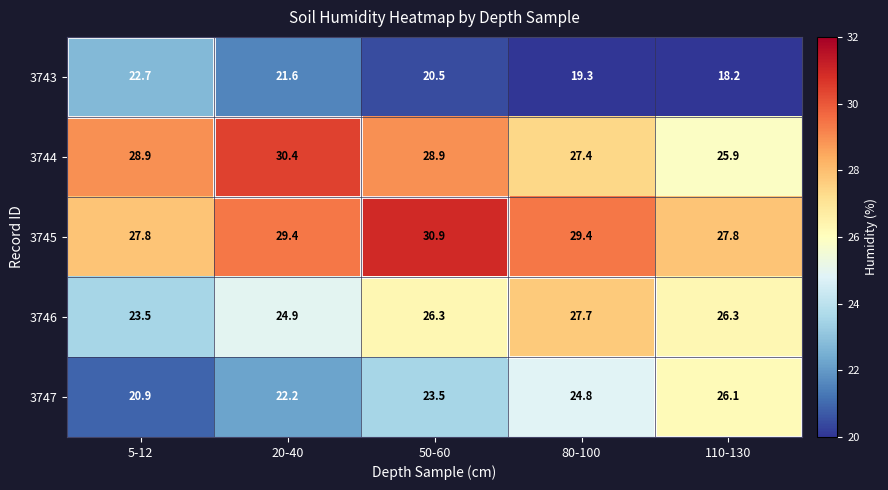

What is the sum of the 3747 values at 5-12 and 50-60?

44.4